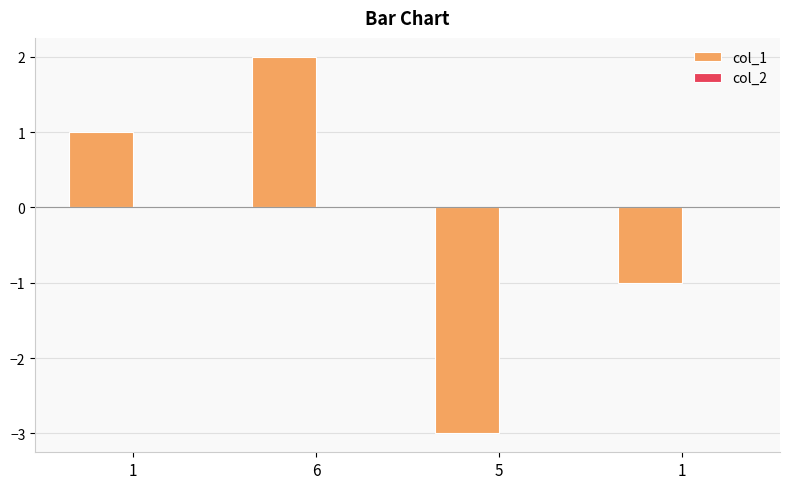

Reading left to right, list all the values displayed in this chart.

col_1: 1=1	6=2	5=-3	1=-1
col_2: 1=0	6=0	5=0	1=0